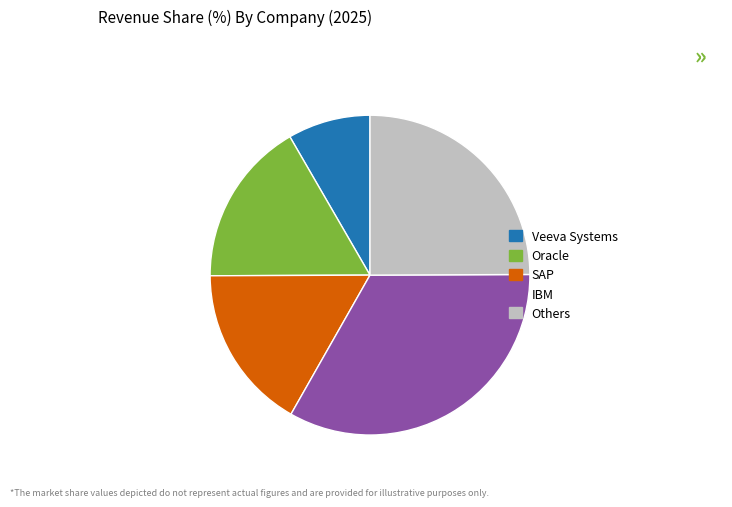

Do Veeva Systems and Others together represent more than half of the pie?

No